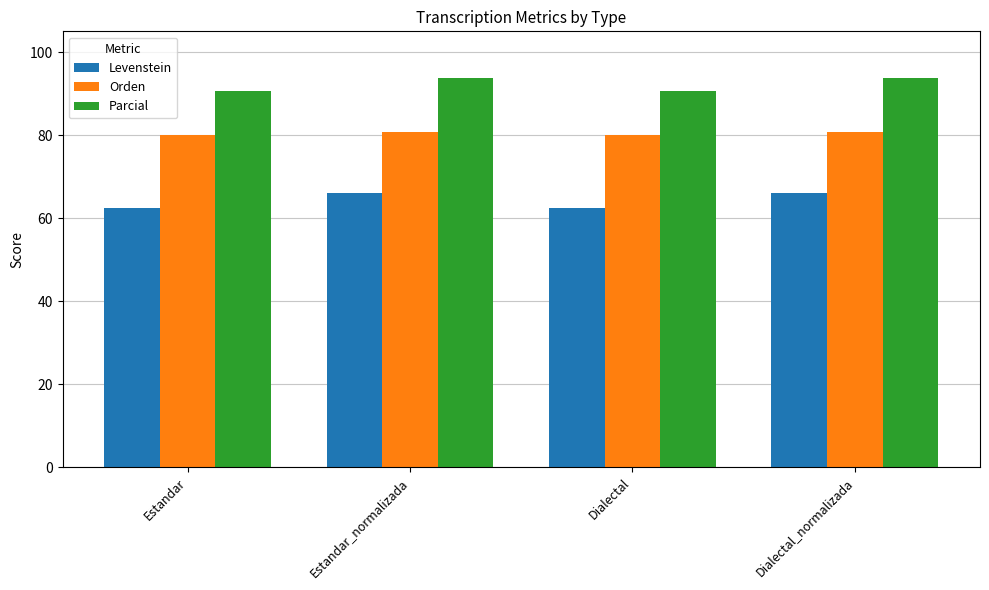

Which series has the largest total across all categories?

Parcial